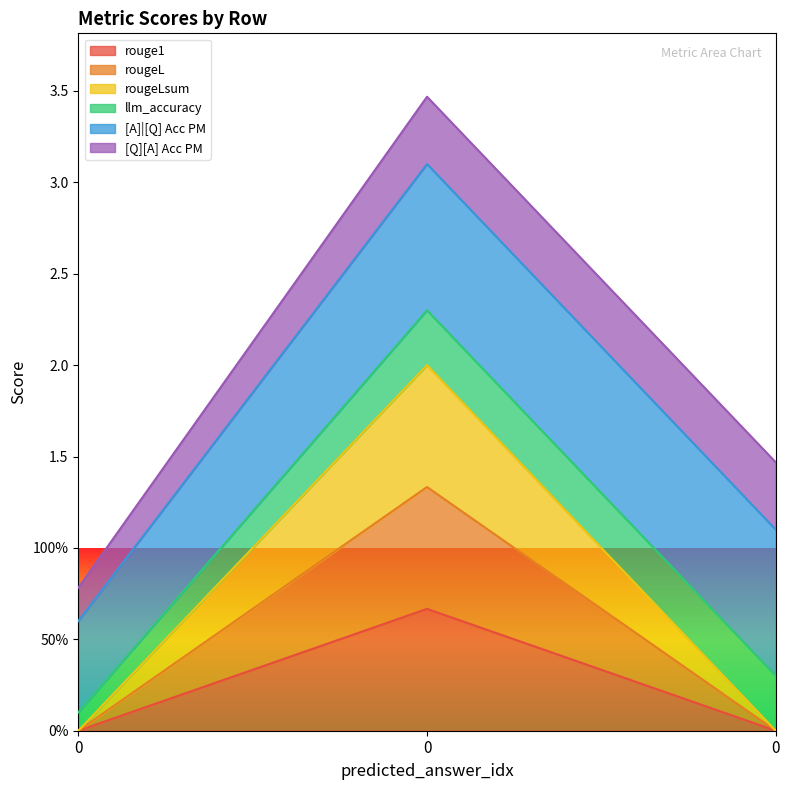

Which series changed the most between 0 and 0?

rouge1